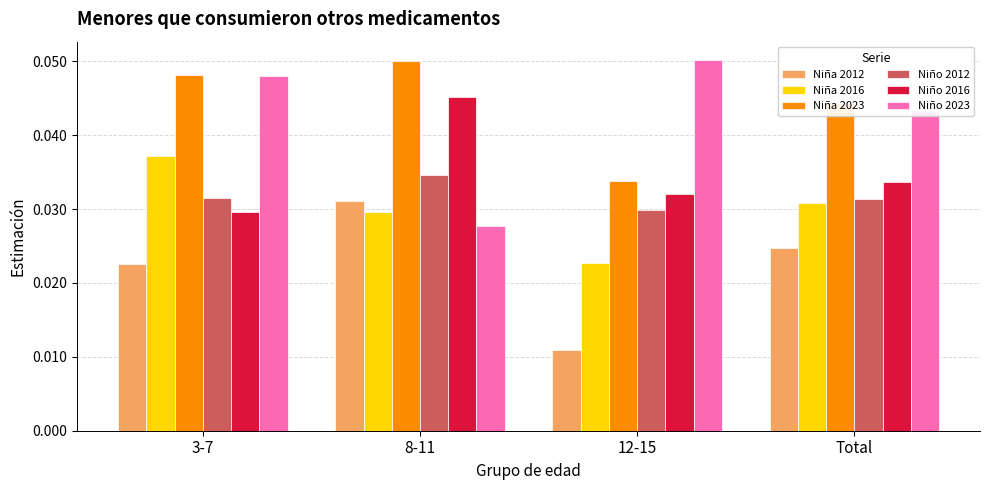

Which label corresponds to the smallest value in the chart?

12-15